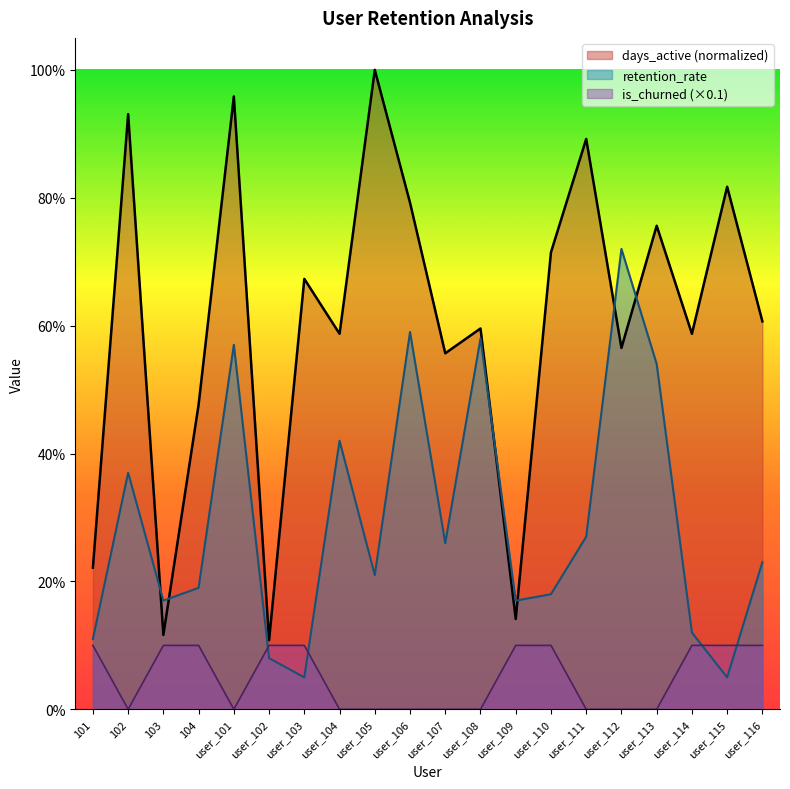

Reading left to right, extract all data points from this chart.

days_active: 0.2	0.9	0.1	0.5	1.0	0.1	0.7	0.6	1.0	0.8	0.6	0.6	0.1	0.7	0.9	0.6	0.8	0.6	0.8	0.6
retention_rate: 0.1	0.4	0.2	0.2	0.6	0.1	0.1	0.4	0.2	0.6	0.3	0.6	0.2	0.2	0.3	0.7	0.5	0.1	0.1	0.2
is_churned: 0.1	0.0	0.1	0.1	0.0	0.1	0.1	0.0	0.0	0.0	0.0	0.0	0.1	0.1	0.0	0.0	0.0	0.1	0.1	0.1